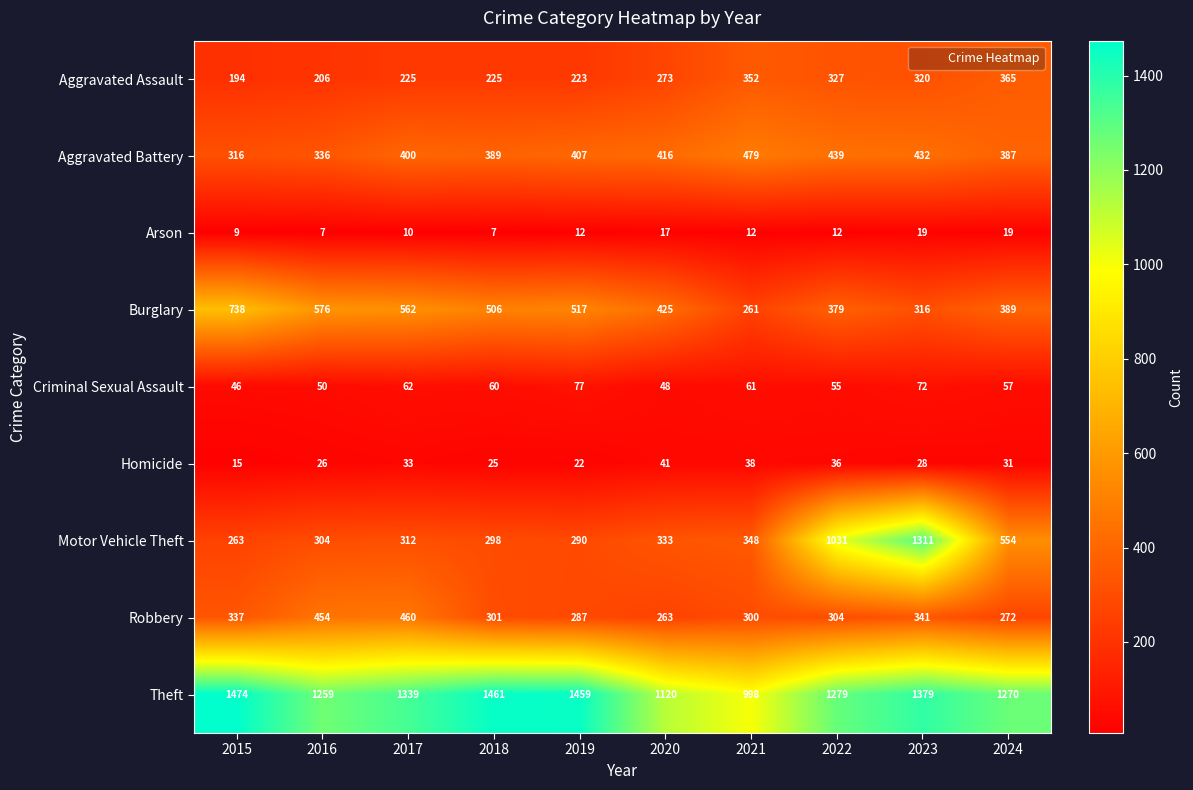

What is the total value across all series at 2019?

3294